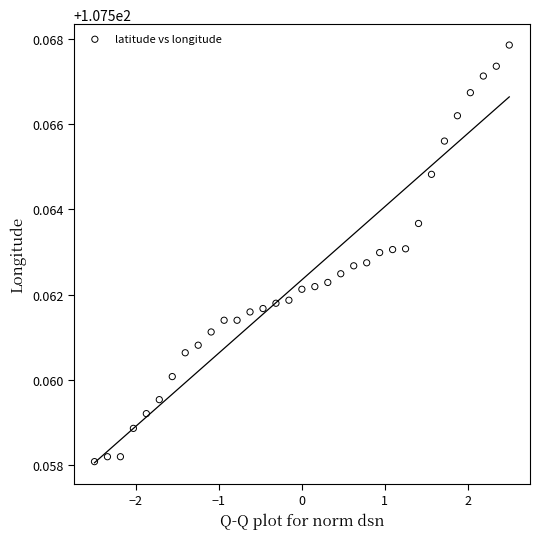

What is the range of X values (max minus min)?

5.0